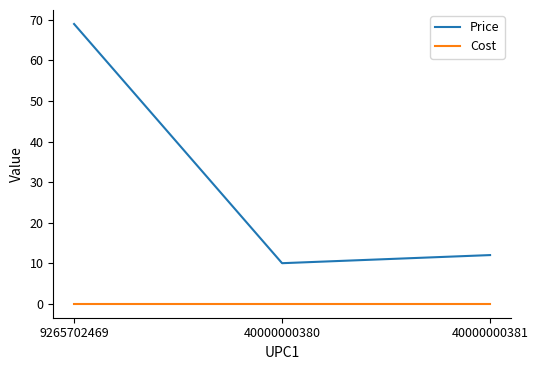

Reading left to right, transcribe all the data shown in this chart.

Price: 69	10	12
Cost: 0	0	0